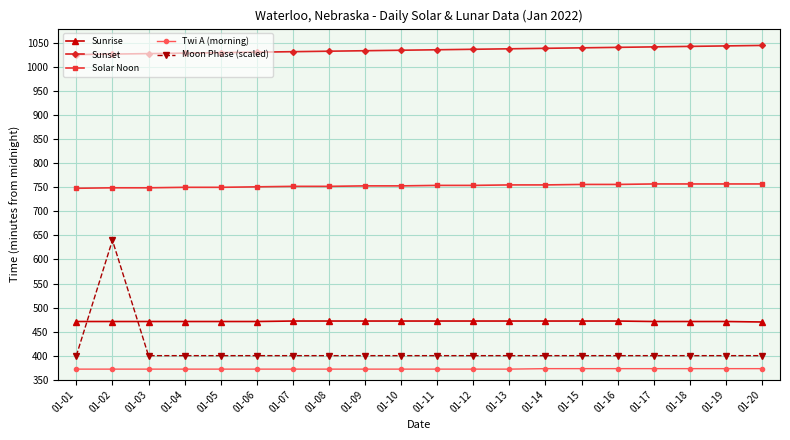

What is the average value of the Moon Phase (scaled) series?

412